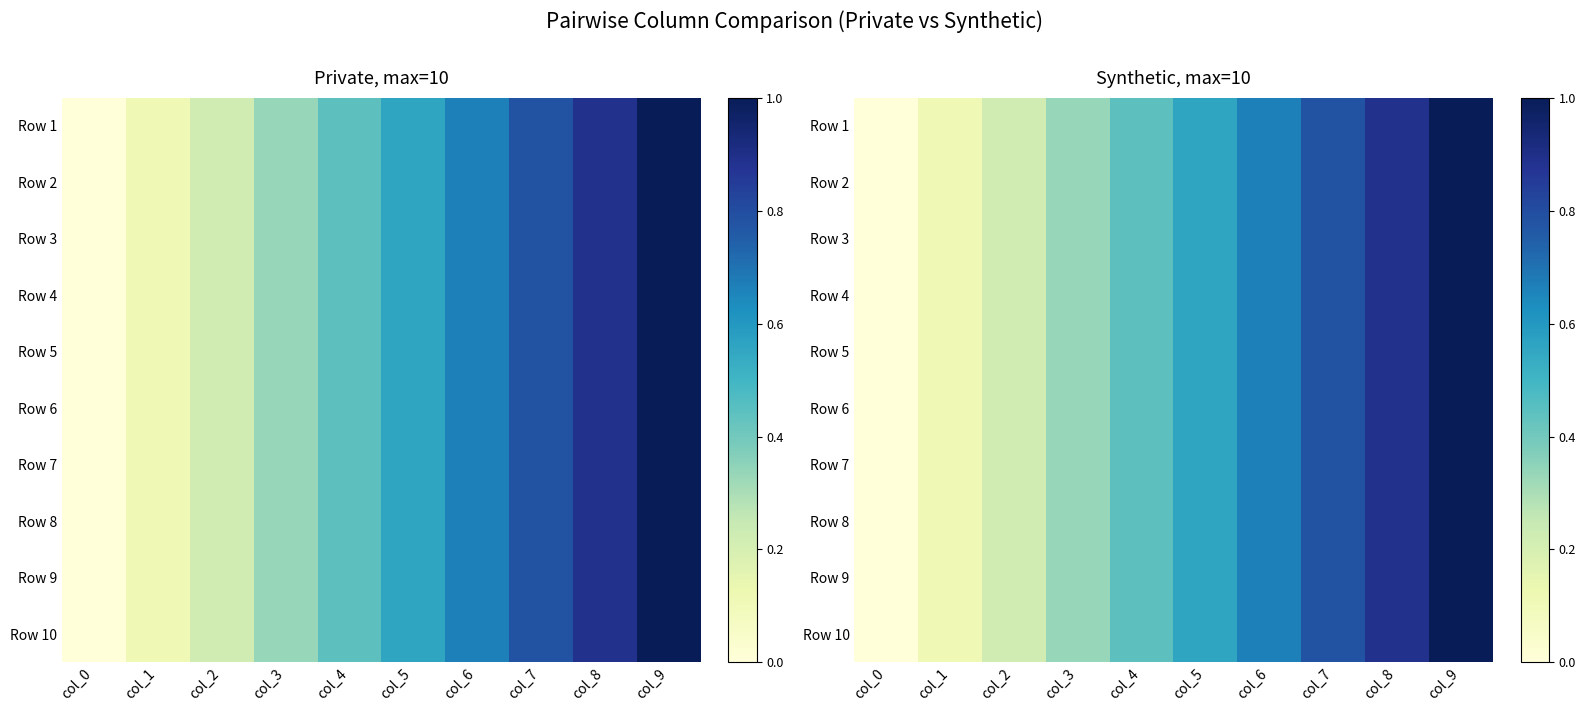

What is the sum of the Row 10 values at col_8 and col_0?

0.9